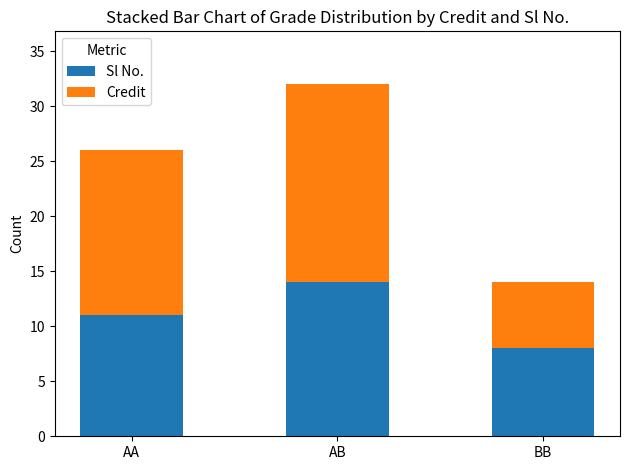

Read the Sl No. value at AB.

14